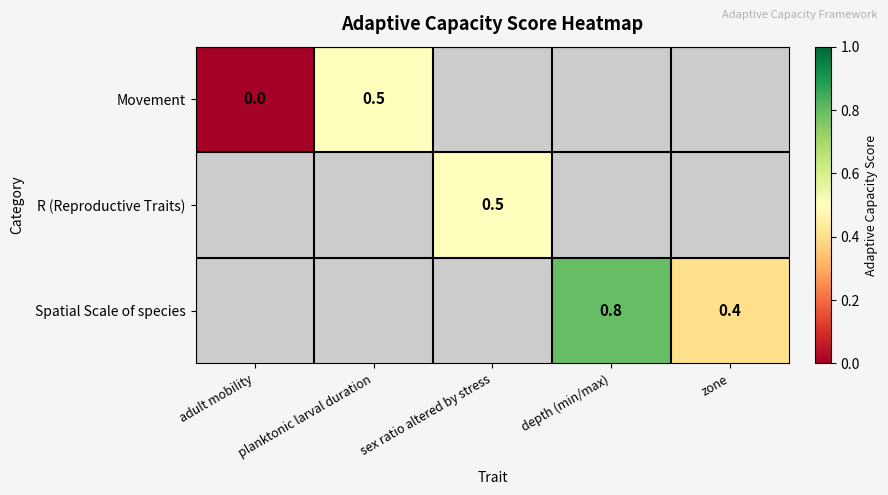

Which label corresponds to the smallest value in the chart?

adult mobility